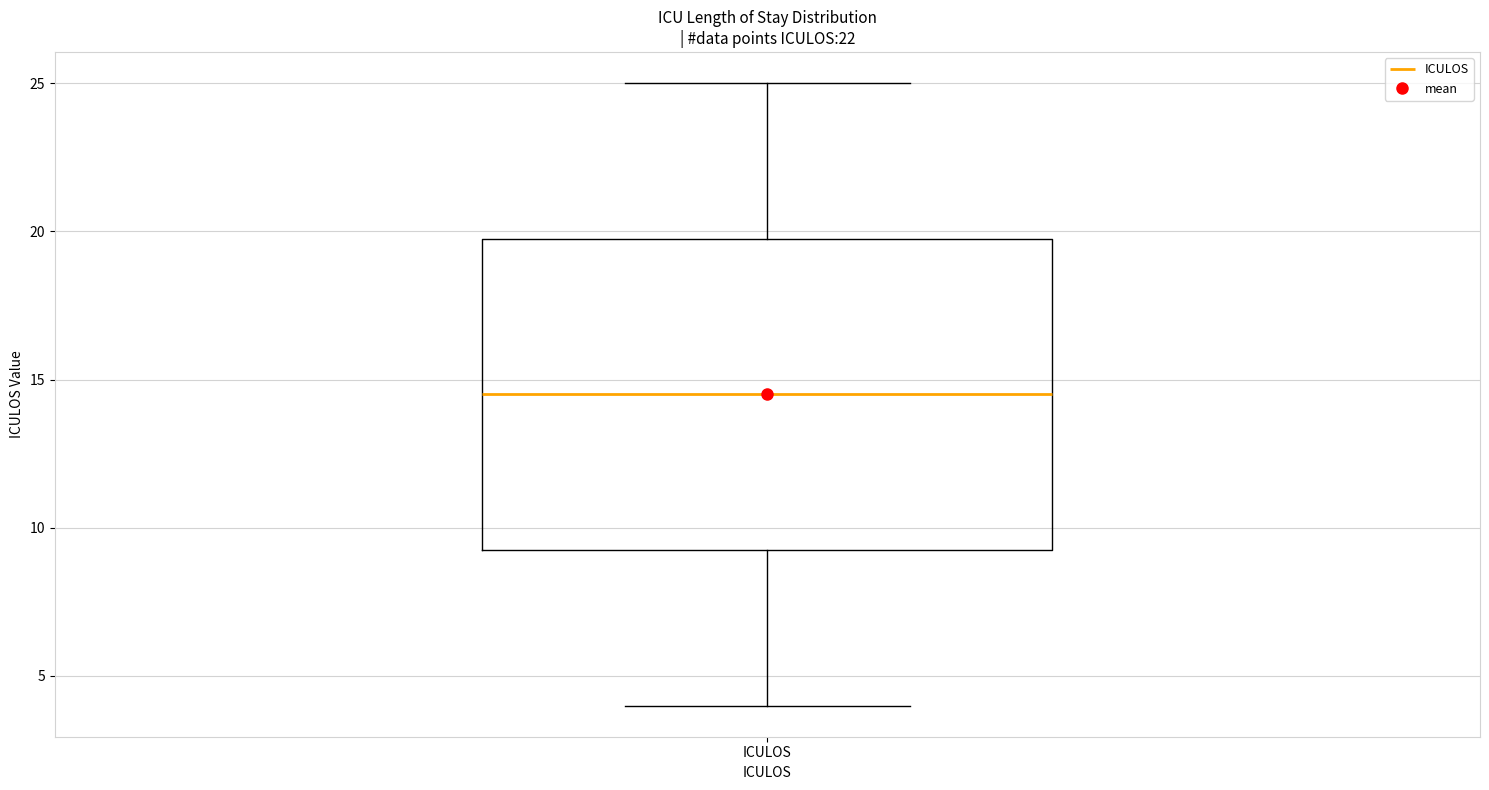

Read this box plot against the y-axis: the position of the median line, the range covered by the box, and the ends of both whiskers. The values are not printed on the chart, so give them approximately, as read against the axis.

median 14.5, box 9.5 to 20.0, whiskers 4.0 to 25.0